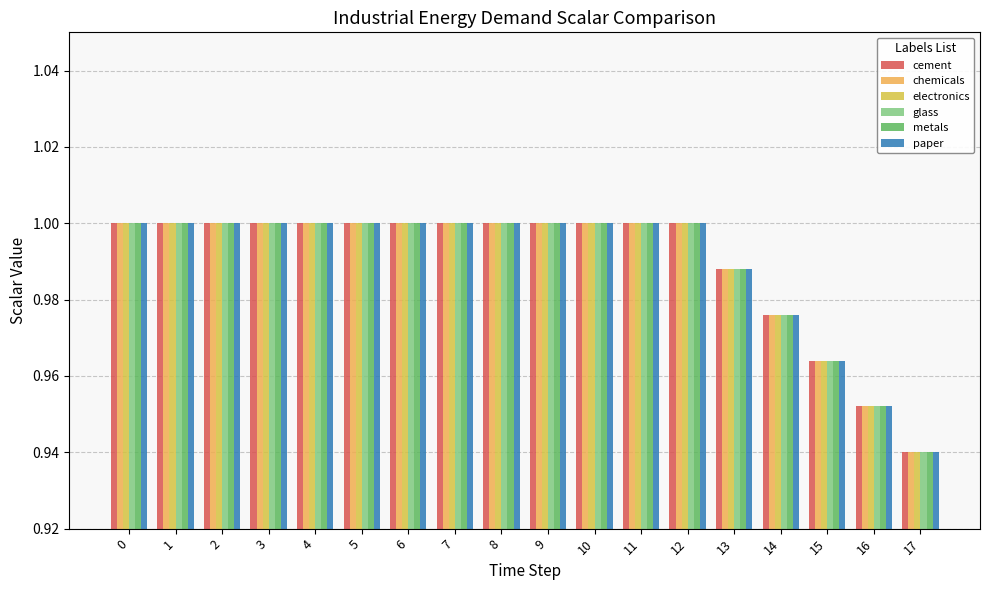

Rank the series at 8 from lowest to highest value.

cement, chemicals, electronics, glass, metals, paper